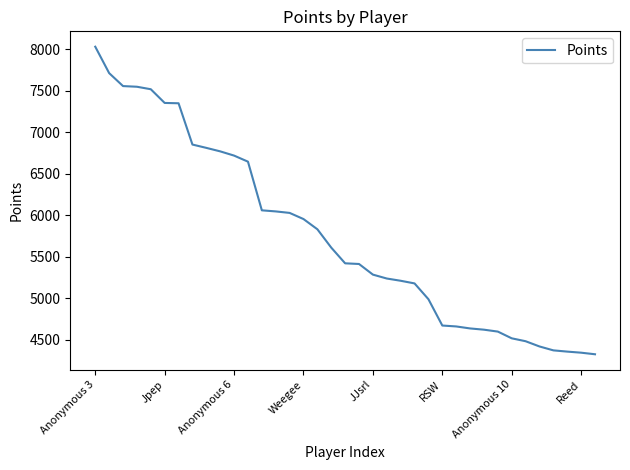

What is the greatest value displayed?

8031